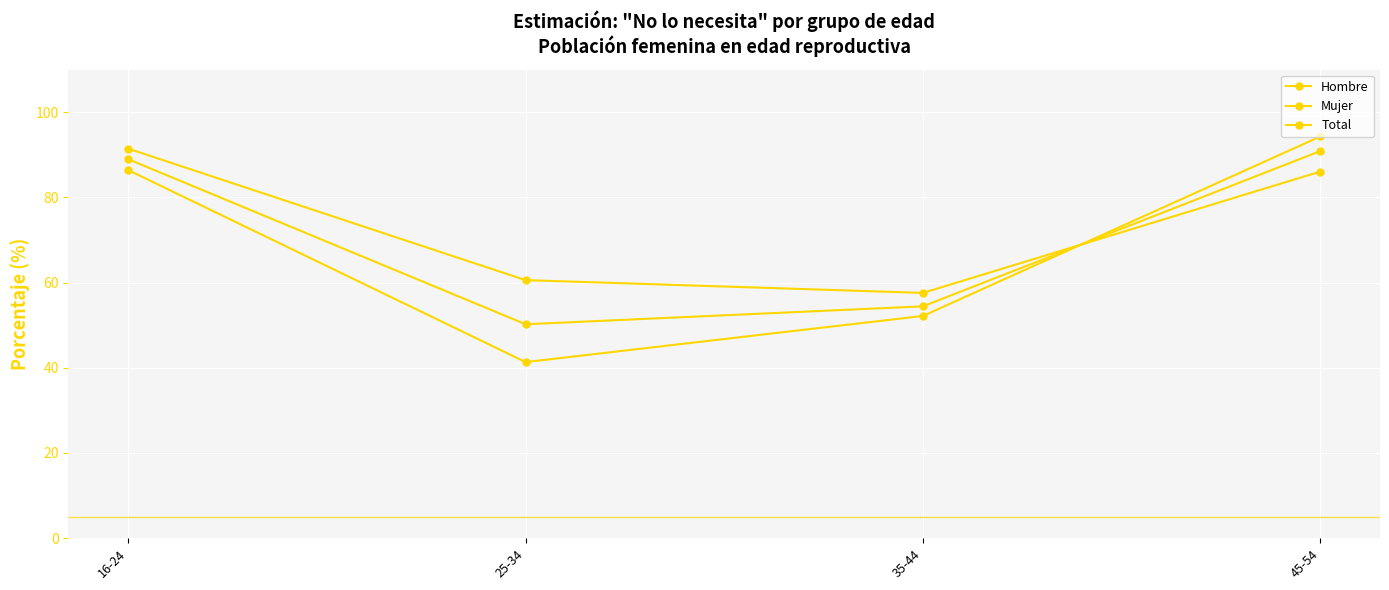

Reading left to right, transcribe all the data shown in this chart.

Hombre: 91.4	60.6	57.6	86.1
Mujer: 86.4	41.3	52.2	94.3
Total: 89.0	50.2	54.4	90.9